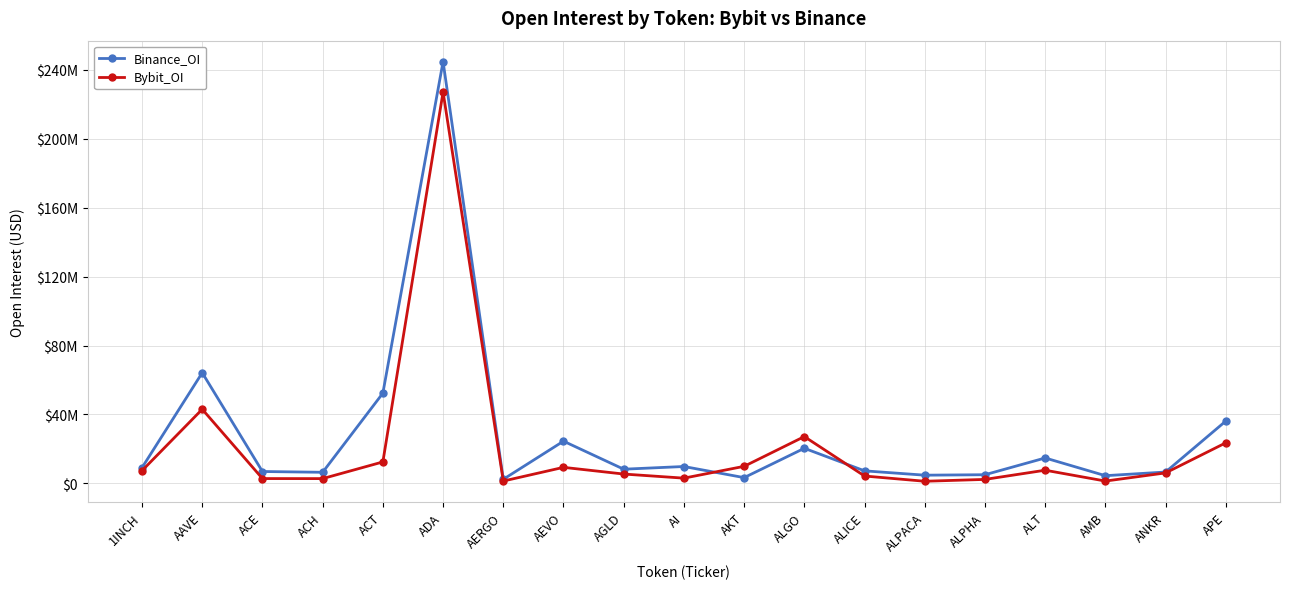

What position from the left is 1INCH?

1